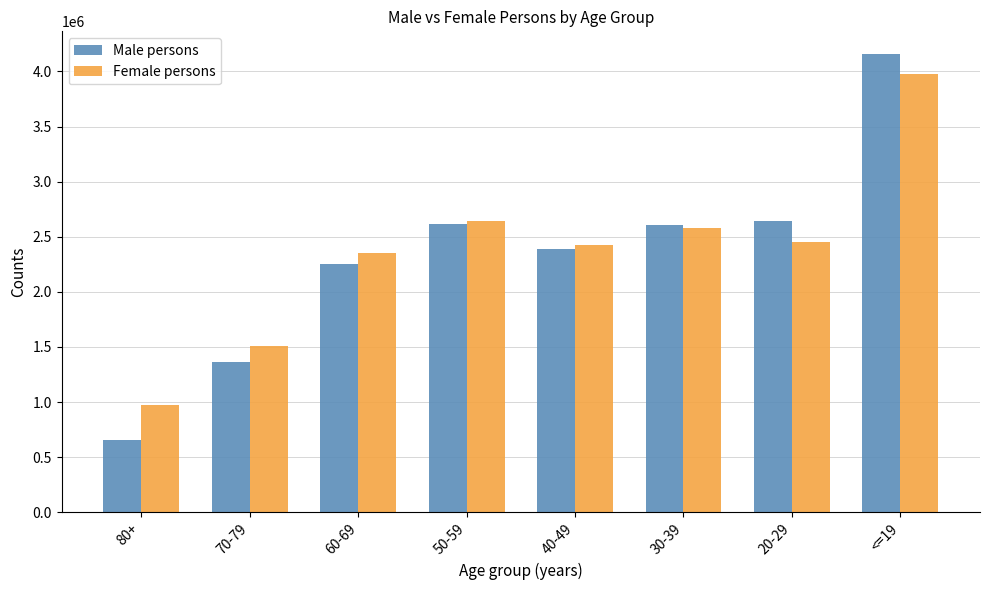

At which label does Male persons first exceed 2607406?

50-59